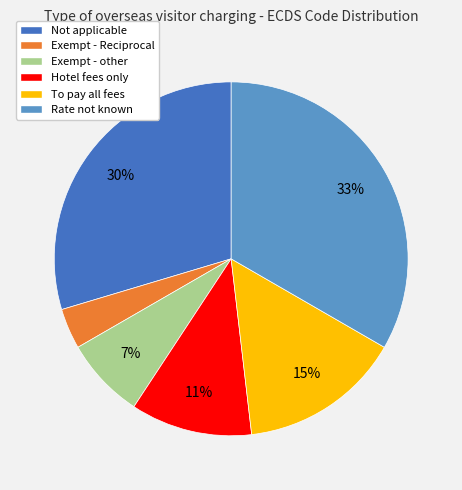

Between Exempt - other and Exempt - Reciprocal, which is larger?

Exempt - other